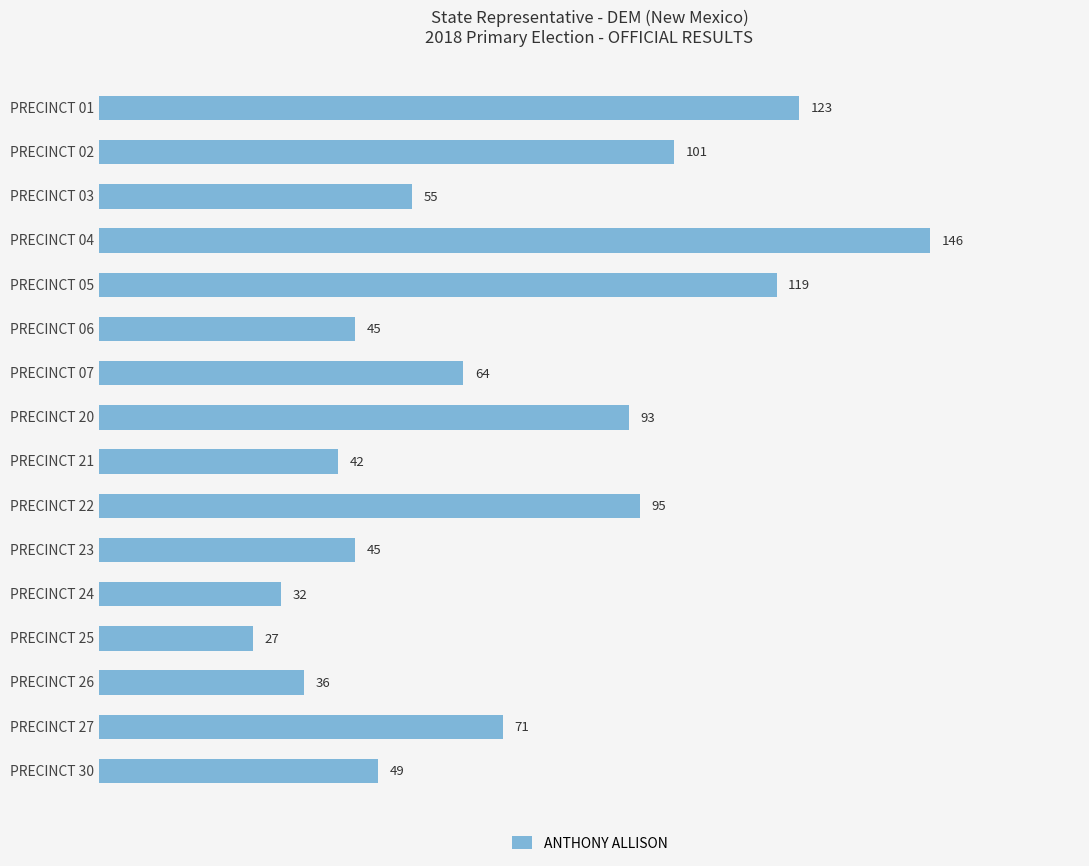

Which has a higher value, PRECINCT 06 or PRECINCT 01?

PRECINCT 01